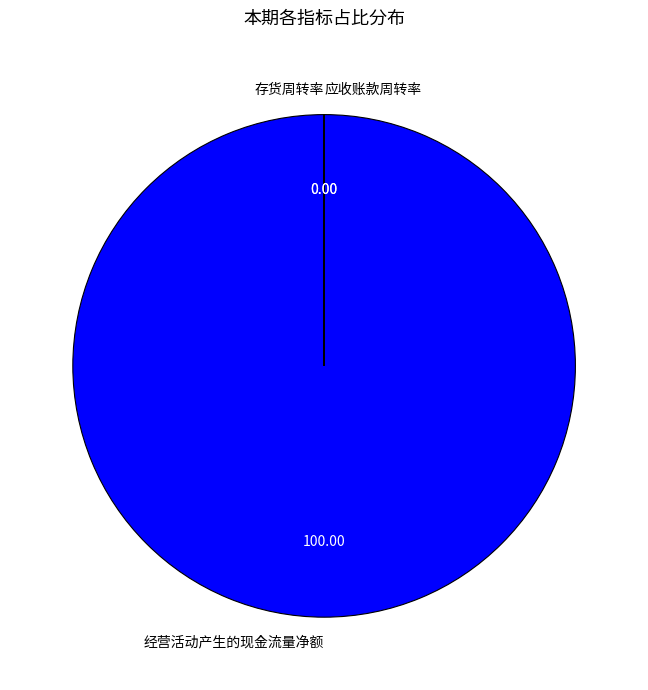

What is the largest slice in the pie chart?

经营活动产生的现金流量净额